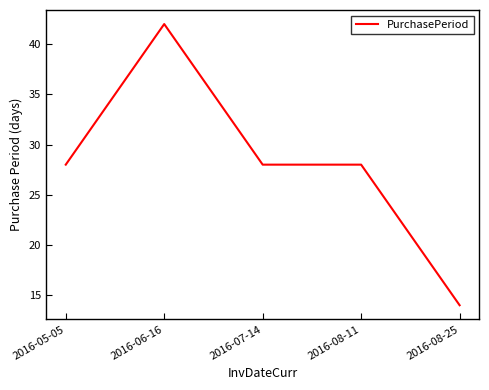

What position from the right is 2016-07-14?

3